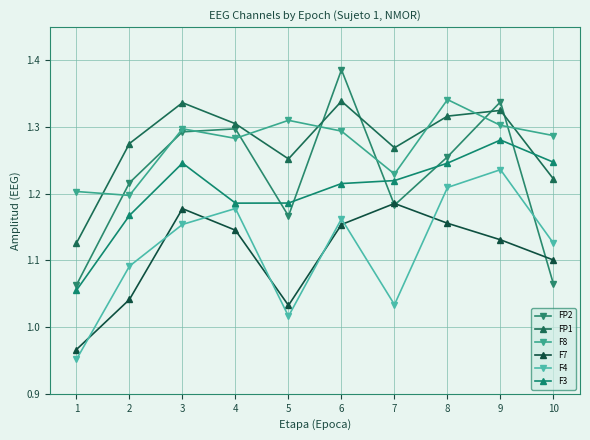

Does the chart have visible grid lines?

Yes